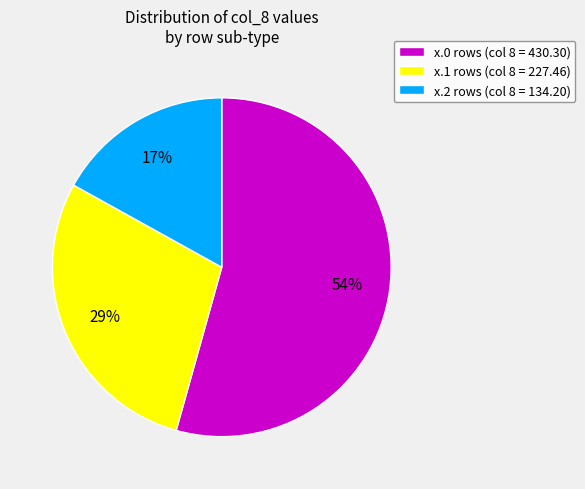

How many segments does this pie chart have?

3